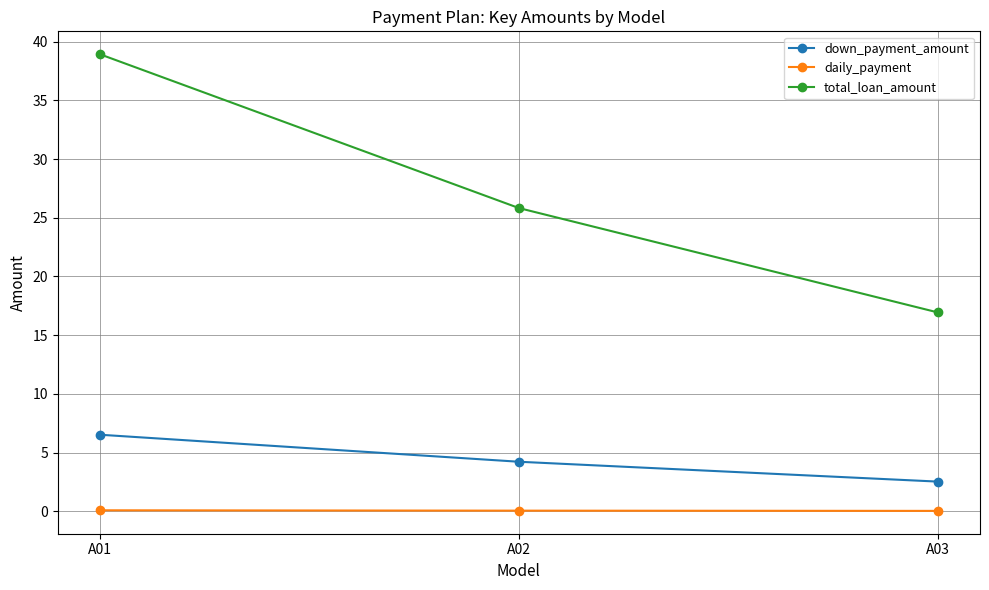

What is the difference between the total_loan_amount values at A01 and A02?

13.1